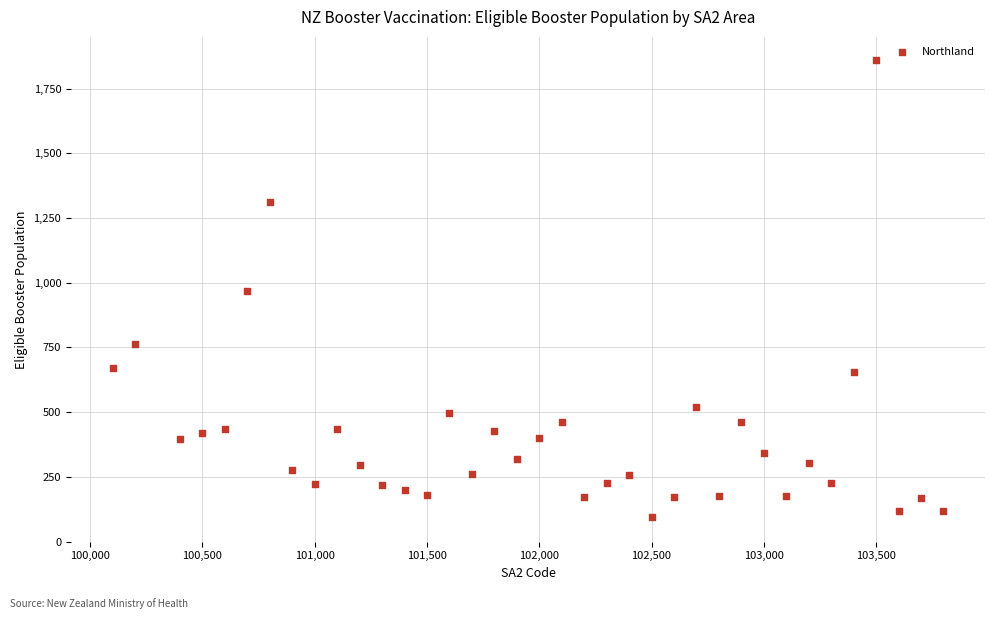

What is the range of Y values (max minus min)?

1766